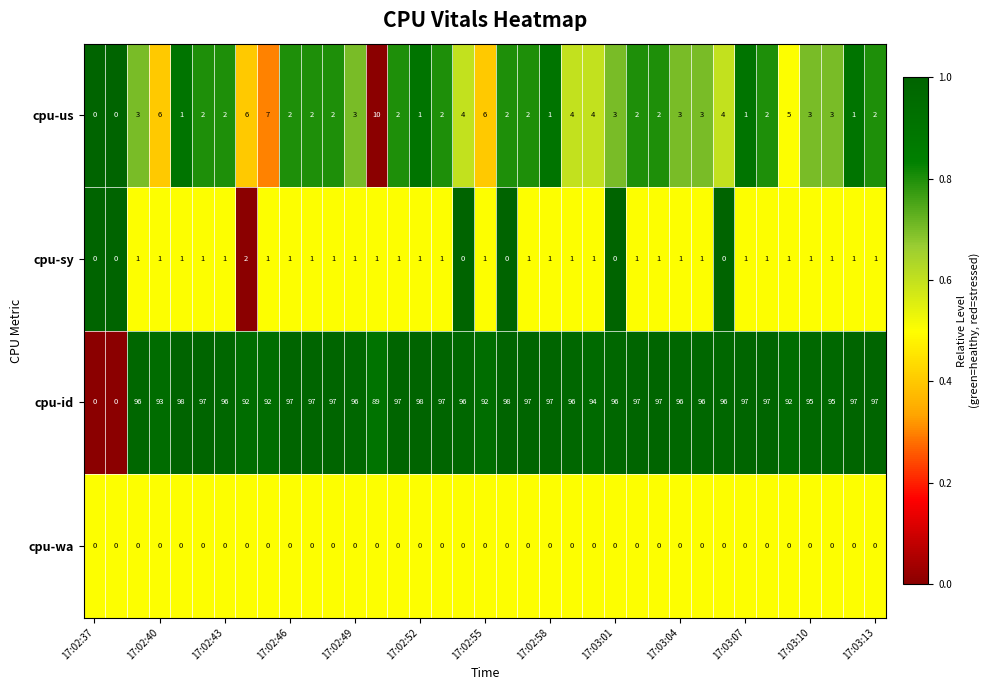

What is the sum of all cpu-us values?

108